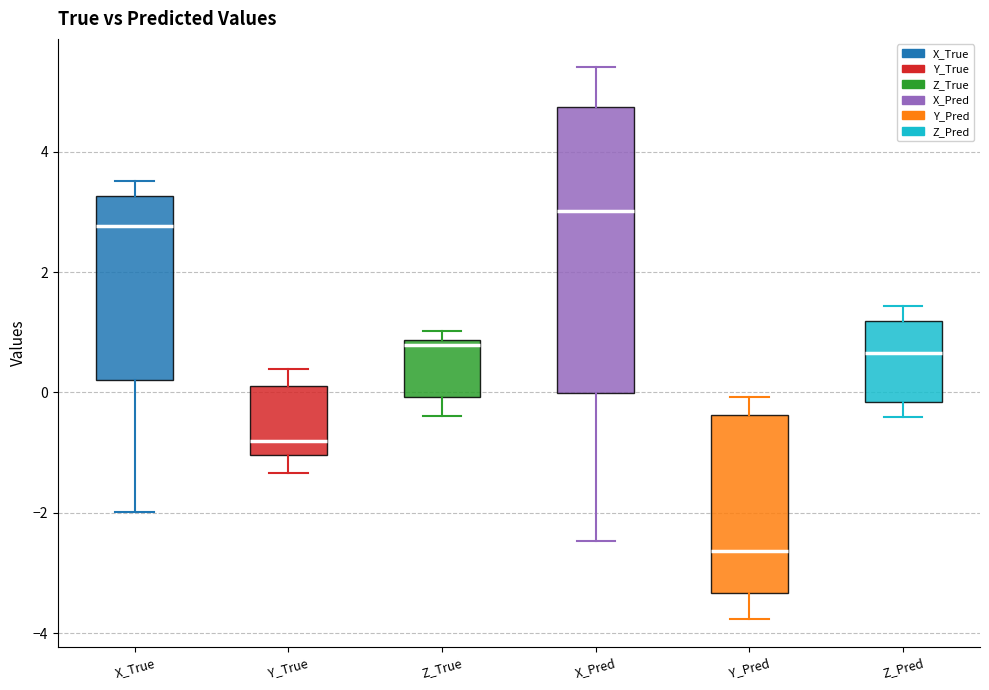

Which box's median line is the lowest?

Y_Pred